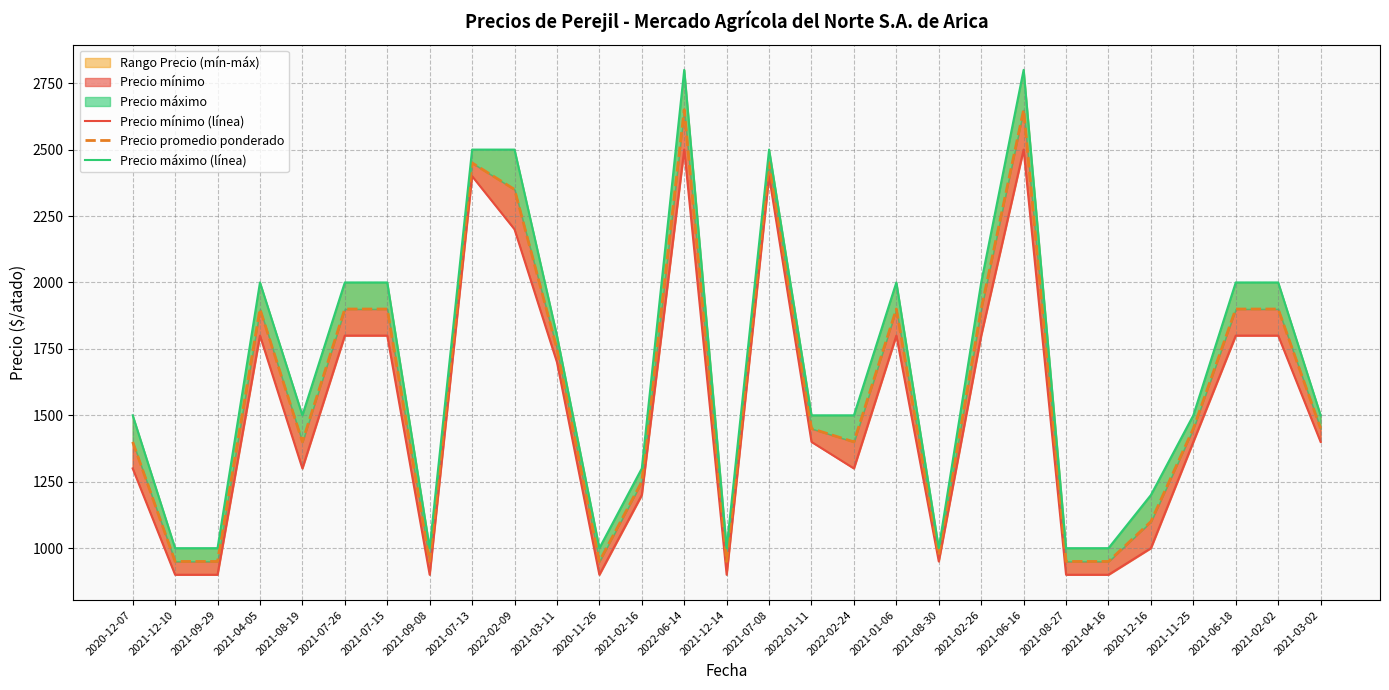

List the series in order of their overall mean, highest first.

Precio máximo (línea), Precio promedio ponderado, Precio mínimo (línea)